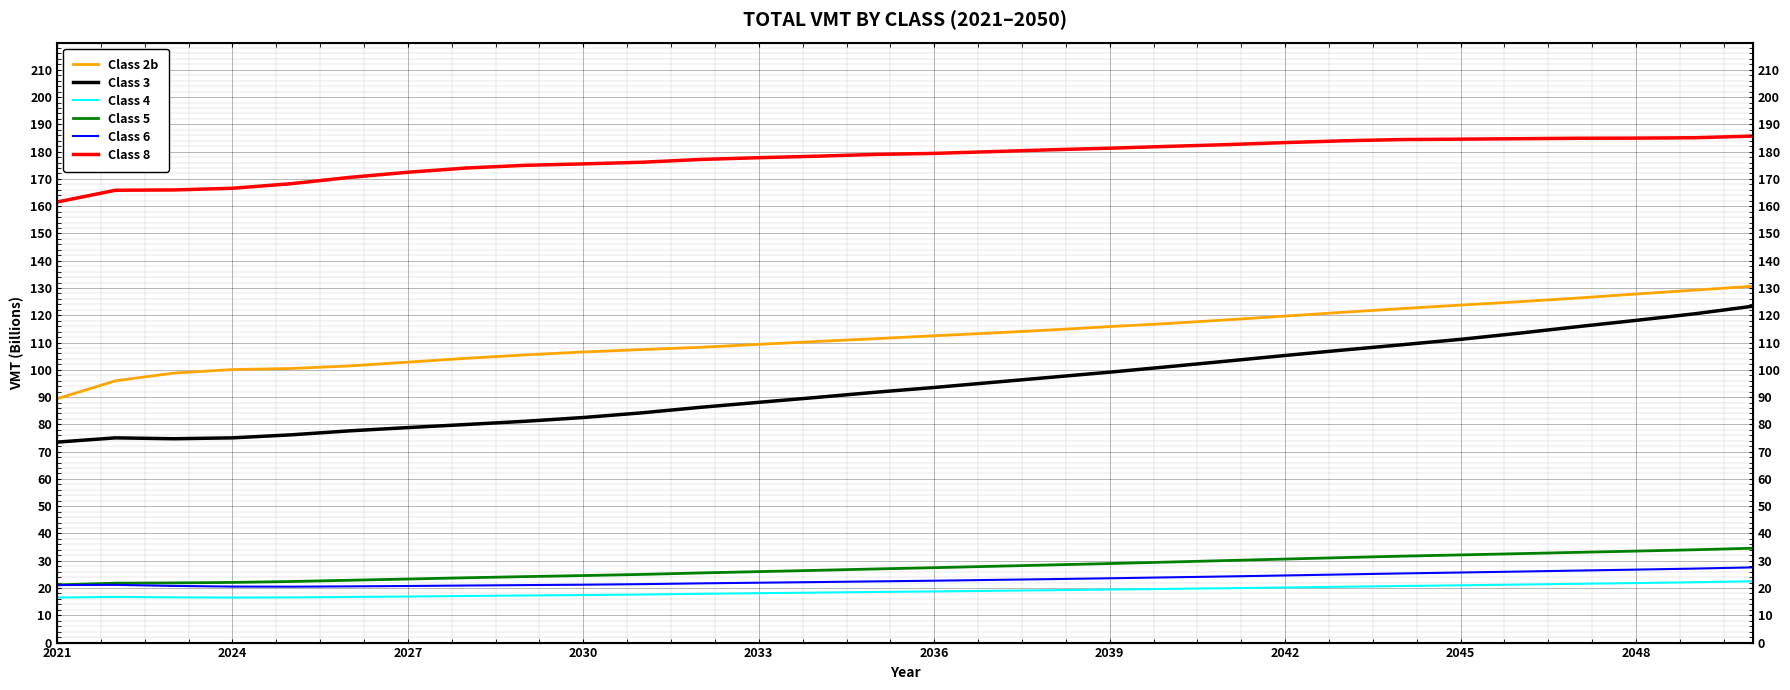

Reading right to left, extract all data points from this chart.

Class 2b: 130.6	129.2	127.8	126.3	125.0	123.7	122.5	121.1	119.7	118.3	117.0	115.9	114.6	113.5	112.5	111.4	110.4	109.4	108.3	107.4	106.6	105.5	104.2	102.8	101.4	100.5	100.1	98.8	96.0	89.4
Class 3: 123.3	120.5	118.1	115.8	113.4	111.2	109.2	107.3	105.3	103.2	101.1	99.1	97.3	95.4	93.5	91.8	89.9	88.1	86.2	84.2	82.5	81.1	80.0	78.8	77.6	76.2	75.1	74.7	75.1	73.5
Class 4: 22.5	22.1	21.8	21.6	21.3	21.0	20.8	20.5	20.2	19.9	19.7	19.5	19.2	19.0	18.7	18.6	18.3	18.1	17.9	17.6	17.4	17.3	17.1	16.9	16.7	16.6	16.5	16.6	16.8	16.5
Class 5: 34.6	34.0	33.5	33.1	32.6	32.1	31.7	31.2	30.6	30.1	29.5	29.0	28.5	28.0	27.5	27.0	26.5	26.0	25.5	25.0	24.6	24.2	23.8	23.3	22.9	22.4	22.1	21.9	21.8	21.2
Class 6: 27.6	27.1	26.8	26.4	26.0	25.7	25.4	25.0	24.6	24.2	23.9	23.6	23.3	23.0	22.7	22.4	22.2	22.0	21.7	21.4	21.2	21.1	20.9	20.7	20.6	20.5	20.5	20.8	21.2	21.1
Class 8: 185.7	185.1	184.9	184.9	184.7	184.6	184.4	184.0	183.3	182.6	181.9	181.3	180.7	180.0	179.4	179.0	178.3	177.8	177.1	176.1	175.5	175.0	174.0	172.4	170.5	168.2	166.6	166.0	165.8	161.5